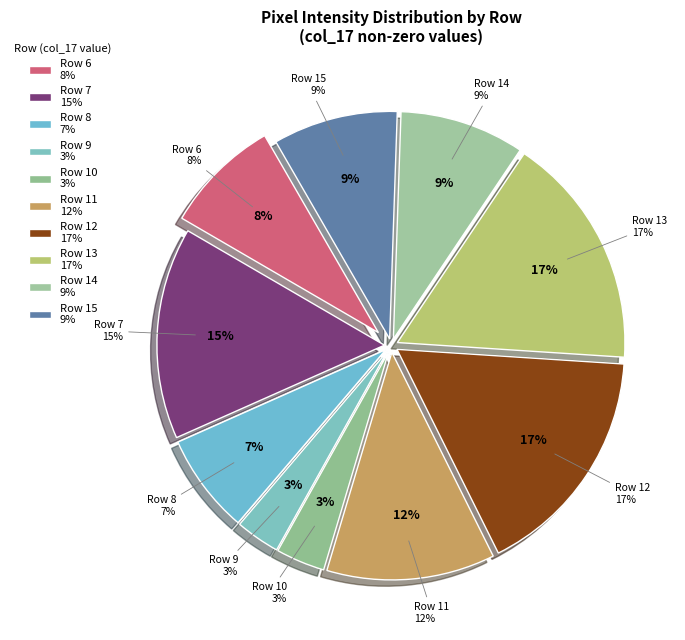

Does Row 6 represent more than half of the total?

No